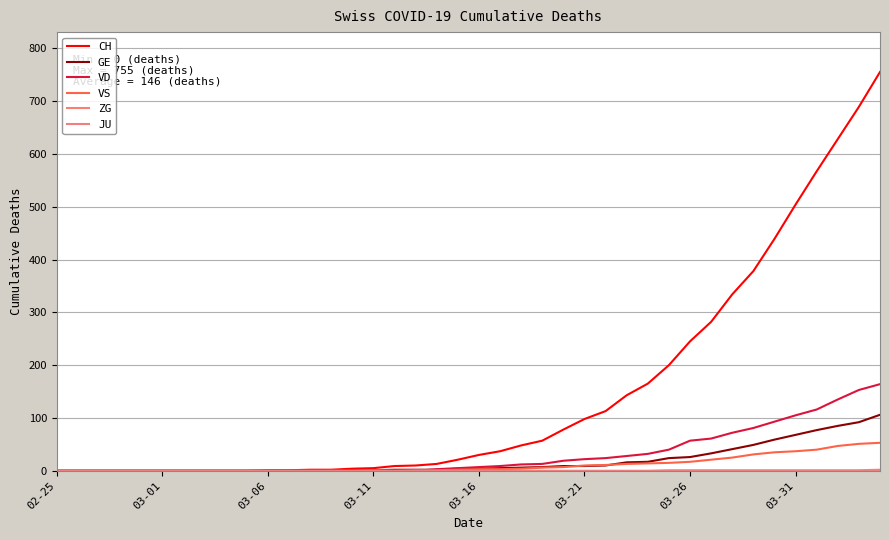

Rank the series by their maximum value, from highest to lowest.

CH, VD, GE, VS, ZG, JU